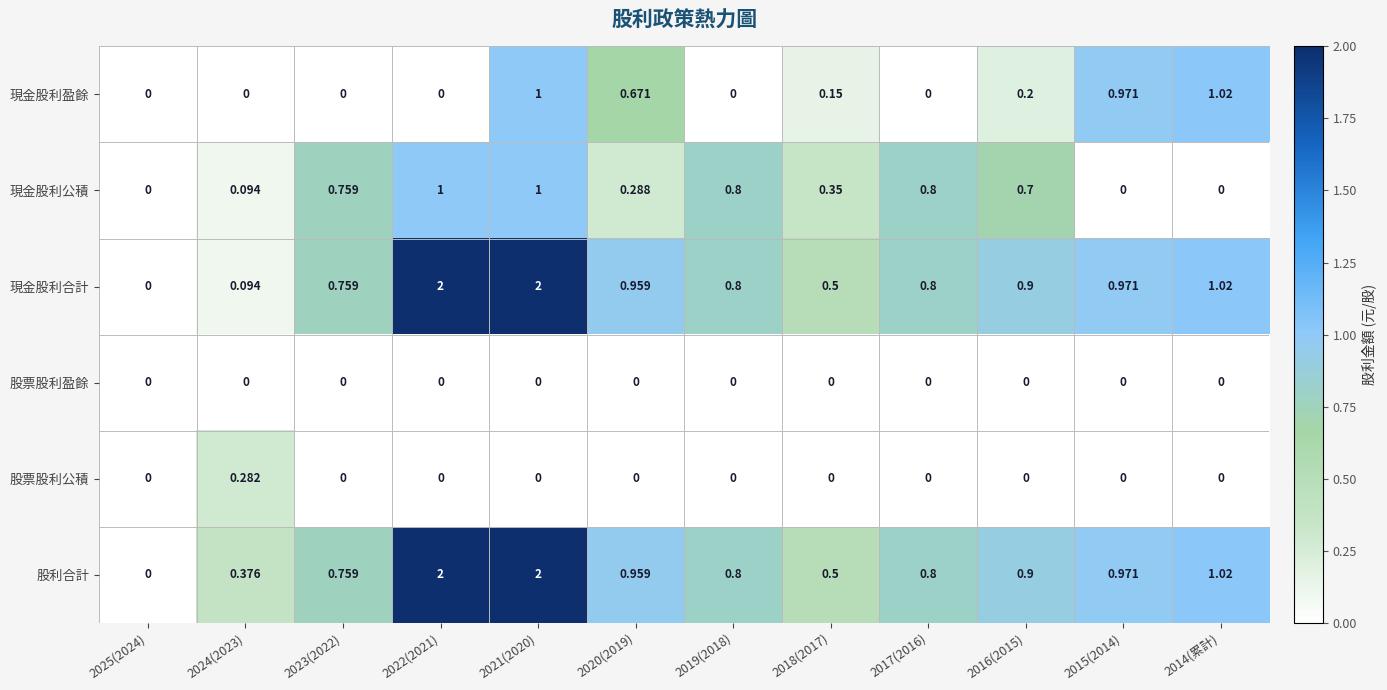

What is the difference between the highest and lowest values at 2021(2020)?

2.0